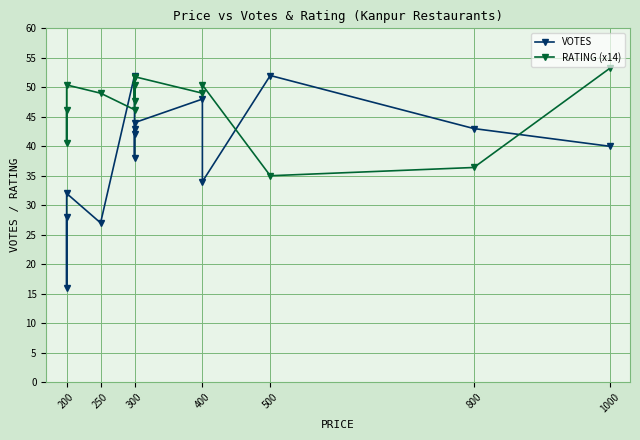

At how many categories does at least one series exceed 32?

14